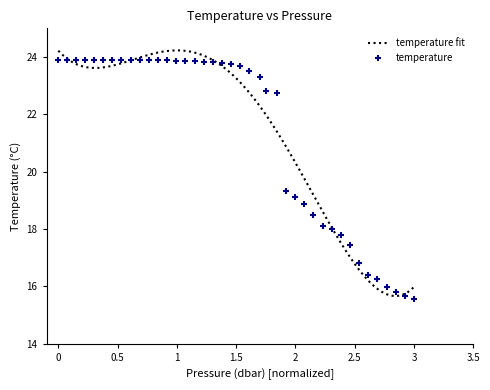

What is the minimum value for temperature fit?

15.7